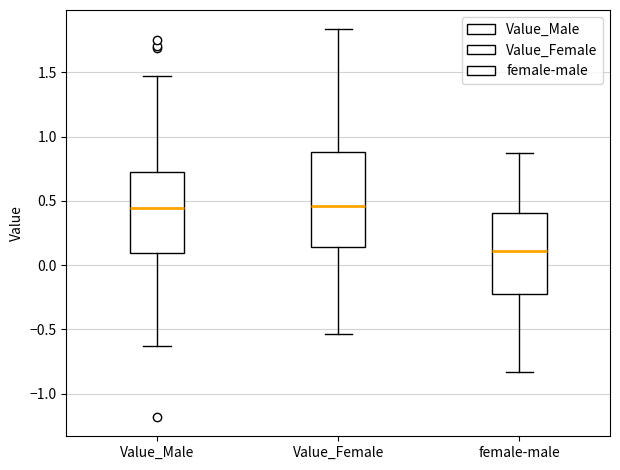

Reading left to right, read every box against the y-axis: the position of its median line, the range the box covers, and the ends of its whiskers. The values are not printed on the chart, so give them approximately, as read against the axis.

Value_Male: median 0.45, box 0.10 to 0.75, whiskers -0.65 to 1.45
Value_Female: median 0.45, box 0.15 to 0.90, whiskers -0.55 to 1.85
female-male: median 0.10, box -0.20 to 0.40, whiskers -0.85 to 0.85